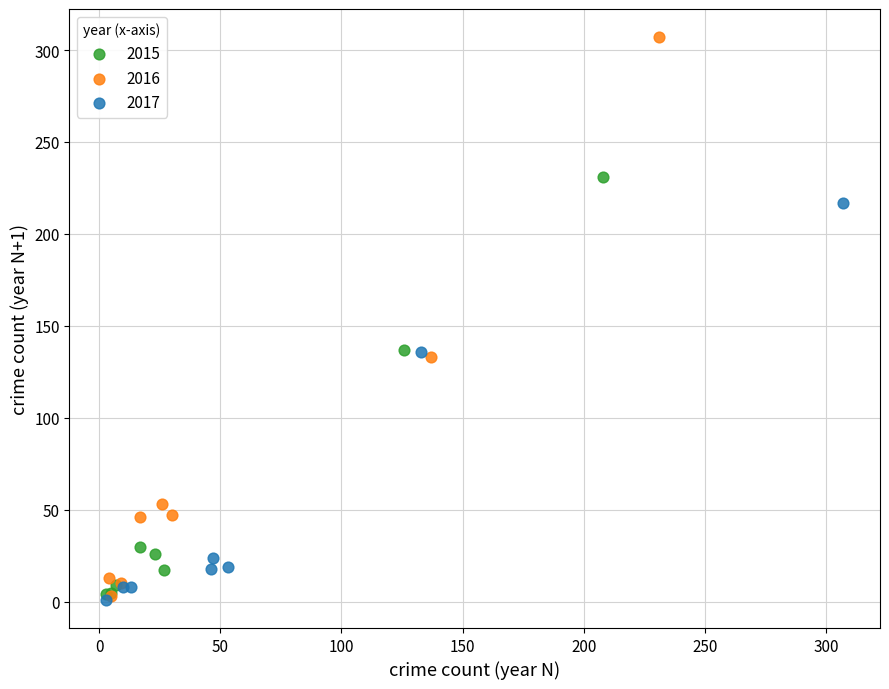

Which series has the widest spread of Y values?

2016